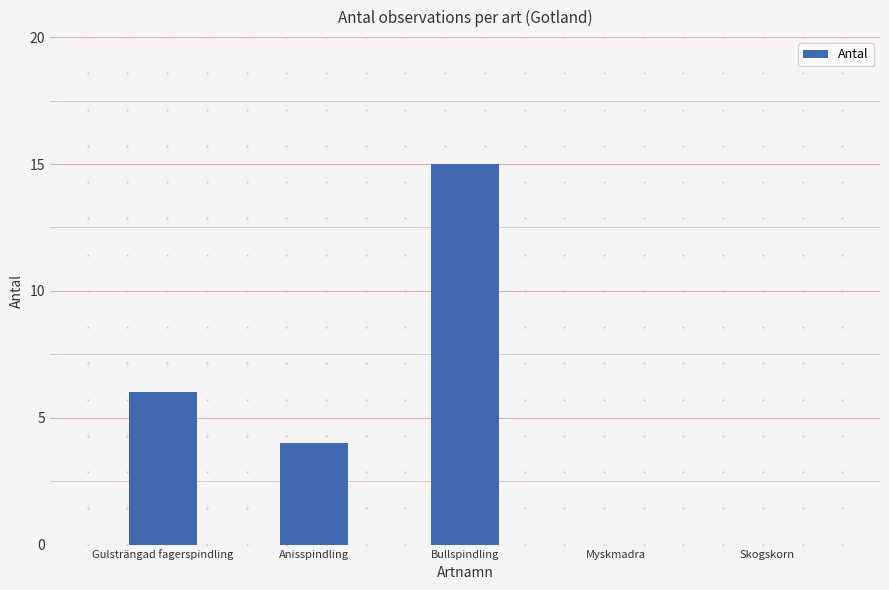

Reading right to left, transcribe all the data shown in this chart.

Skogskorn=0	Myskmadra=0	Bullspindling=15	Anisspindling=4	Gulsträngad fagerspindling=6